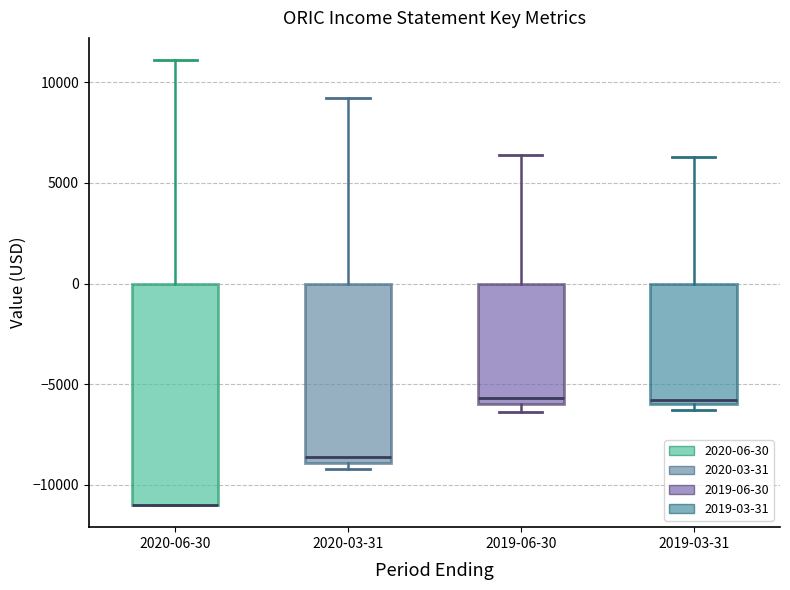

Comparing the boxes themselves (not the whiskers), which one is the tallest?

2020-06-30